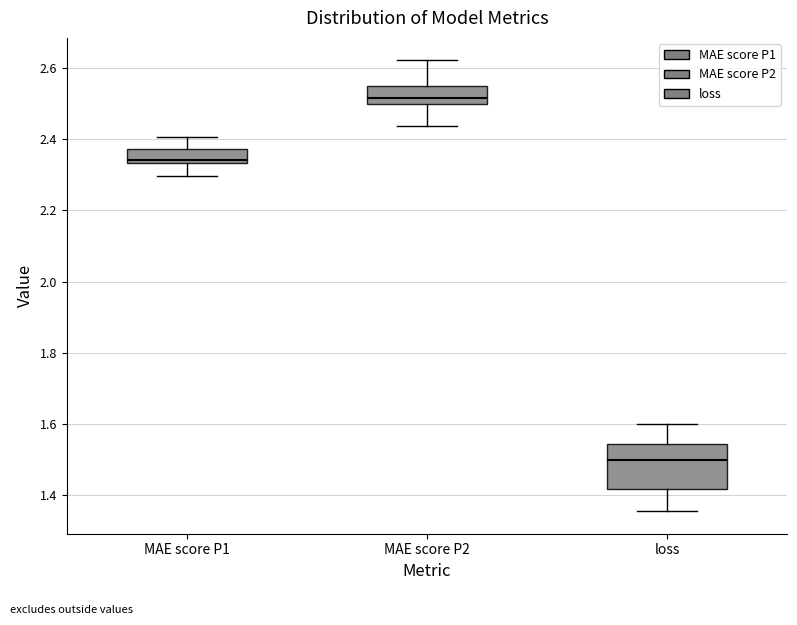

Which box is the tallest, from its lower edge to its upper edge?

loss